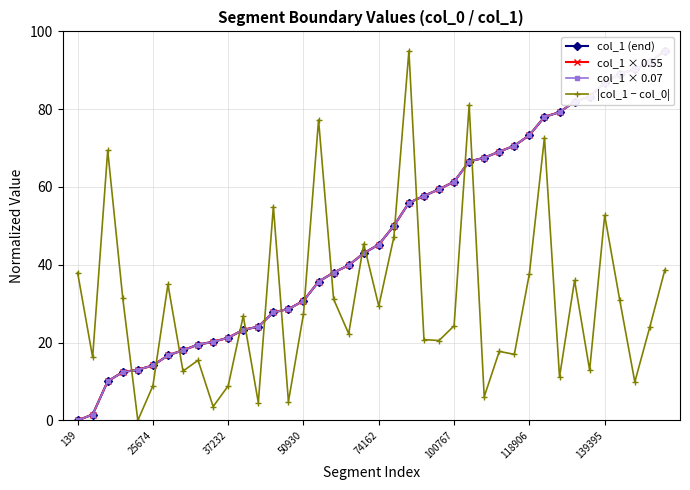

What is the spread (max minus min) of values at 29?

53.6